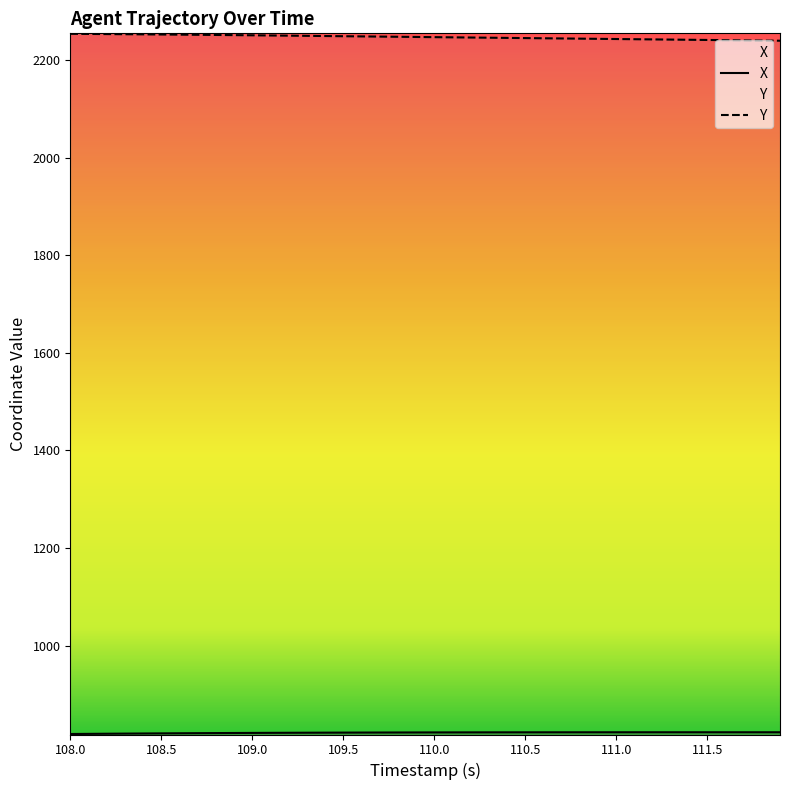

List the labels in order of X value, largest first.

111.5, 111.4, 111.6, 111.3, 111.7, 111.8, 111.2, 111.9, 111.1, 111.0, 110.9, 110.8, 110.7, 110.6, 110.5, 110.4, 110.3, 110.2, 110.1, 110.0, 109.9, 109.8, 109.7, 109.6, 109.5, 109.4, 109.3, 109.2, 109.1, 109.0, 108.9, 108.8, 108.7, 108.6, 108.5, 108.4, 108.3, 108.2, 108.1, 108.0